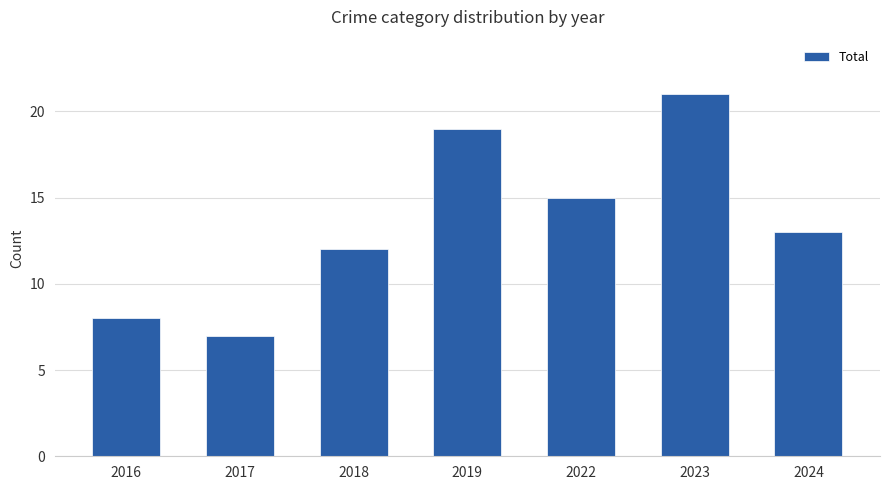

Reading right to left, list all the values displayed in this chart.

13	21	15	19	12	7	8